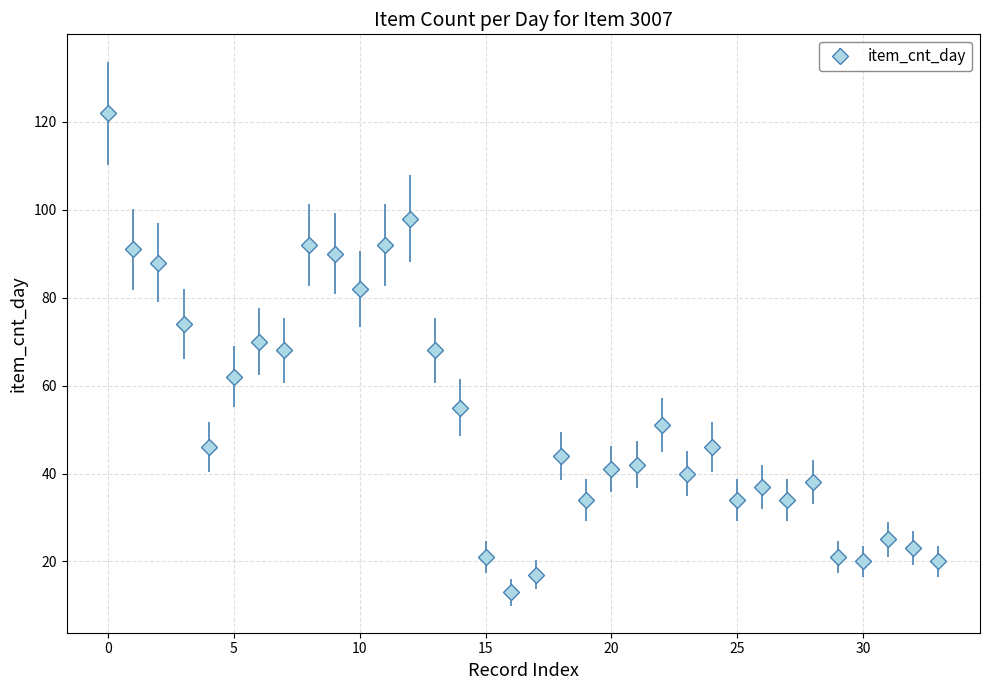

True or false: the data has more than 0 interior local peaks.

True